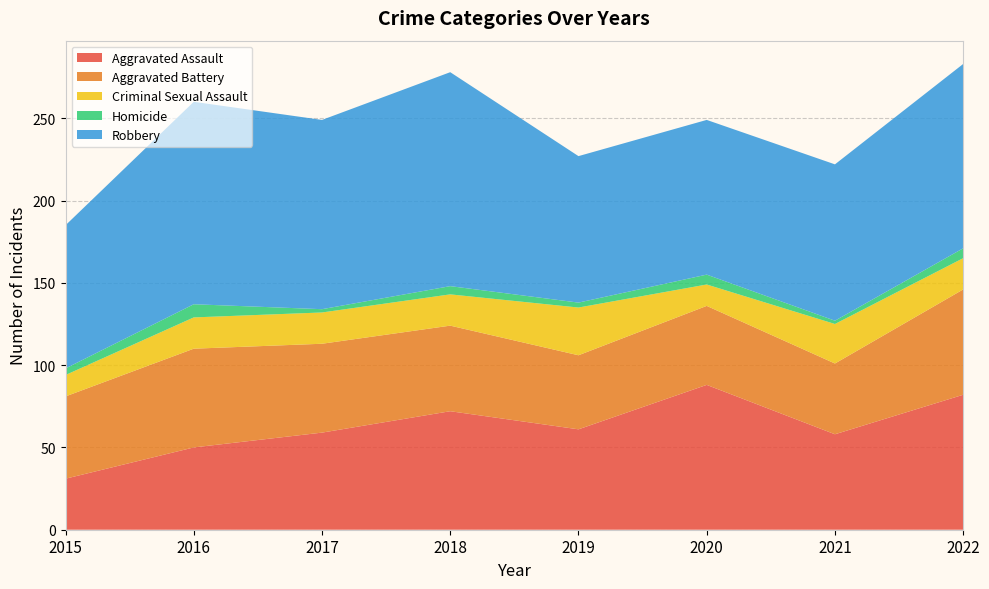

Reading right to left, list all the values displayed in this chart.

Aggravated Assault: 82	58	88	61	72	59	50	31
Aggravated Battery: 64	43	48	45	52	54	60	50
Criminal Sexual Assault: 19	24	13	29	19	19	19	13
Homicide: 6	2	6	3	5	2	8	4
Robbery: 112	95	94	89	130	115	123	87